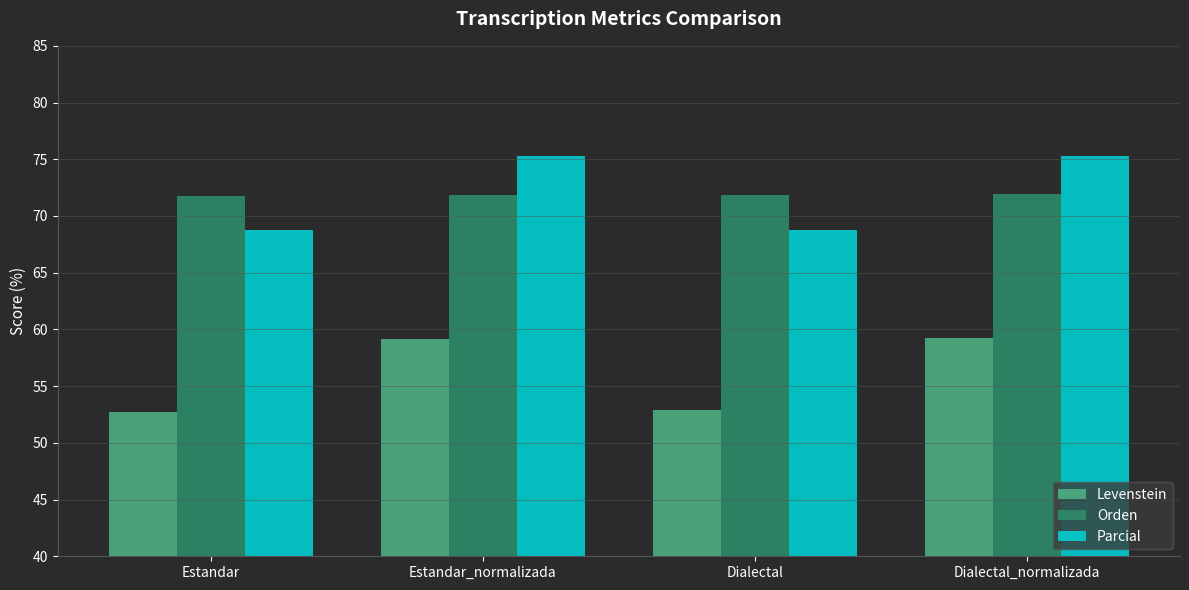

How many values in the Parcial series exceed 75?

2